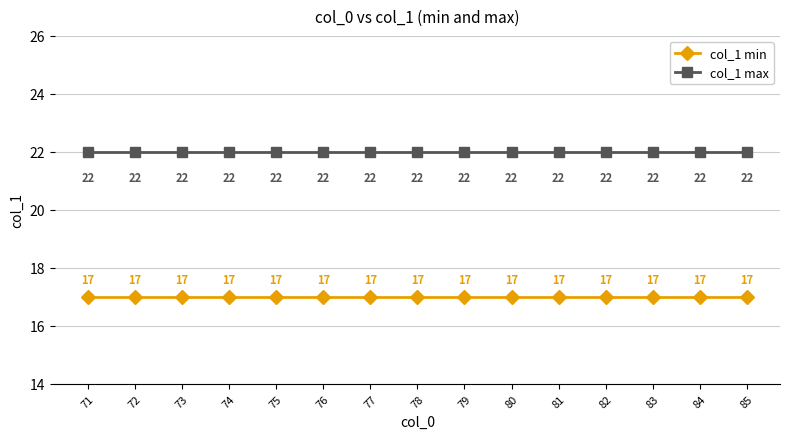

What is the lowest value of the col_1 max series?

22